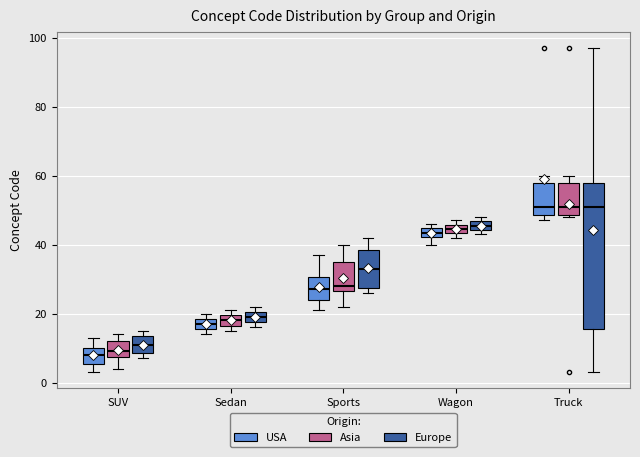

Comparing the boxes themselves (not the whiskers), which one is the tallest?

Truck (Europe)